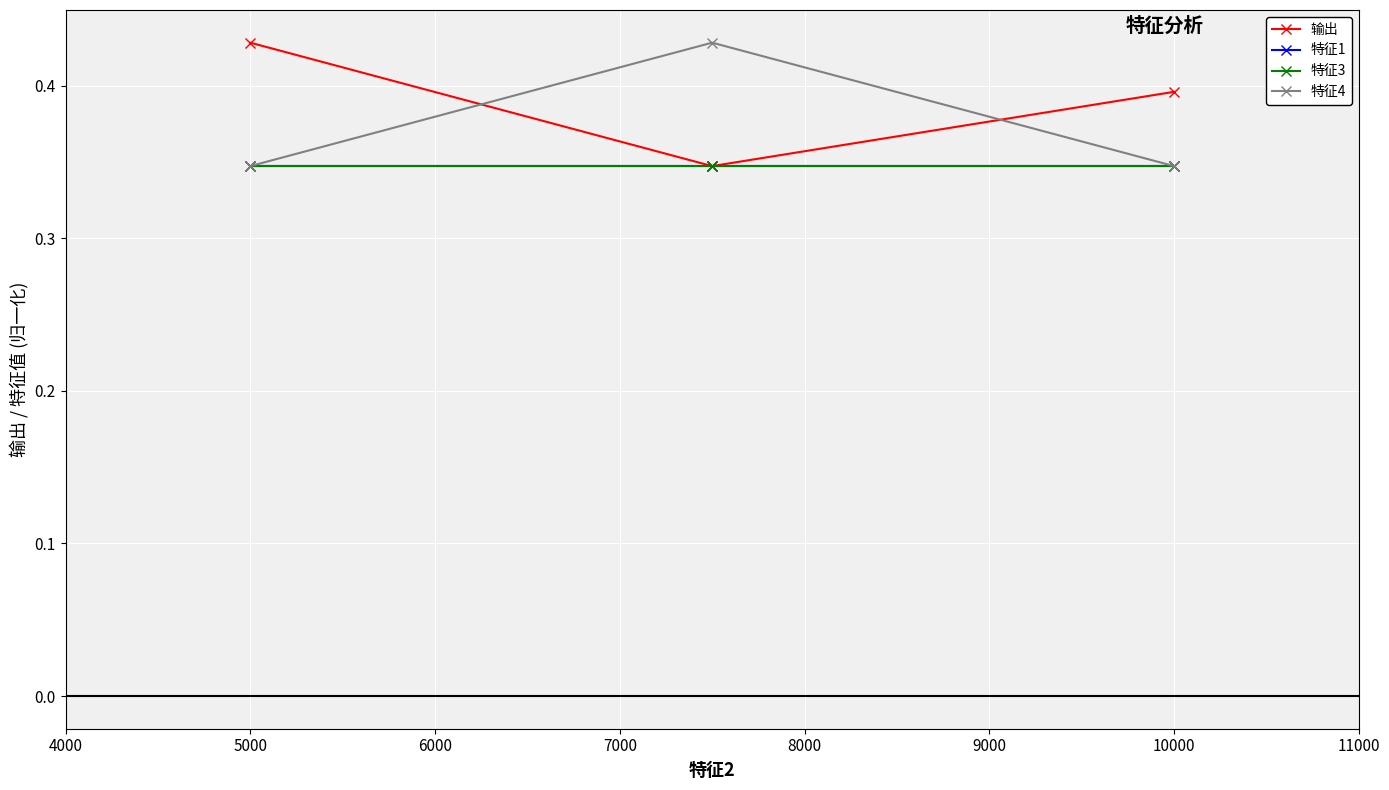

Rank the series by their maximum value, from lowest to highest.

特征1, 特征3, 输出, 特征4